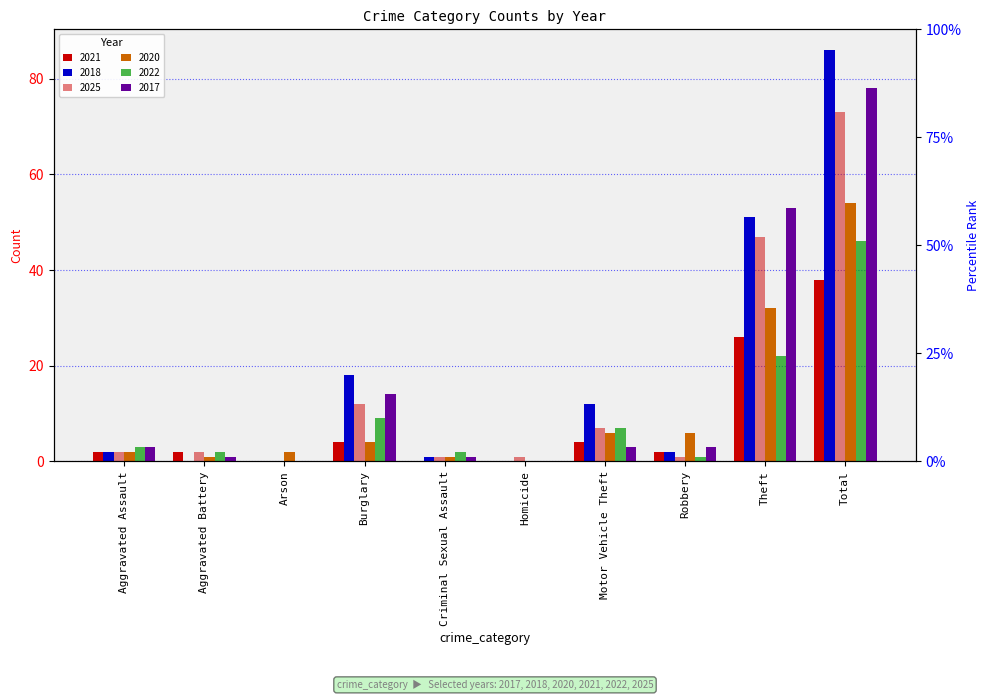

Count the number of categories in the chart.

10